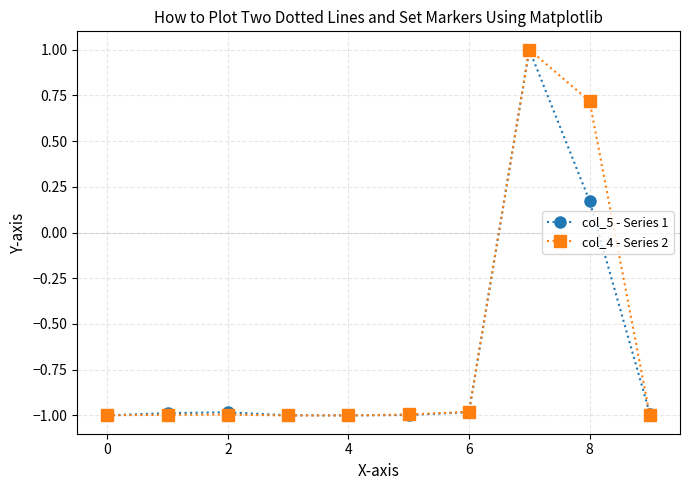

What is the greatest value displayed?

1.0